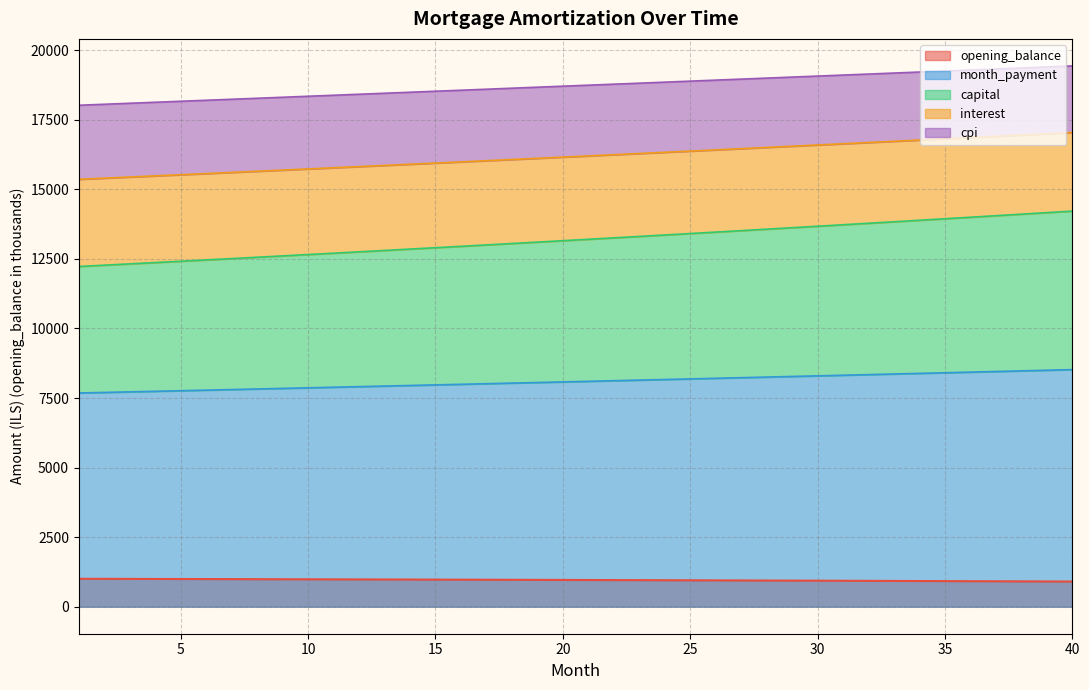

What is the greatest value displayed?

19436.4